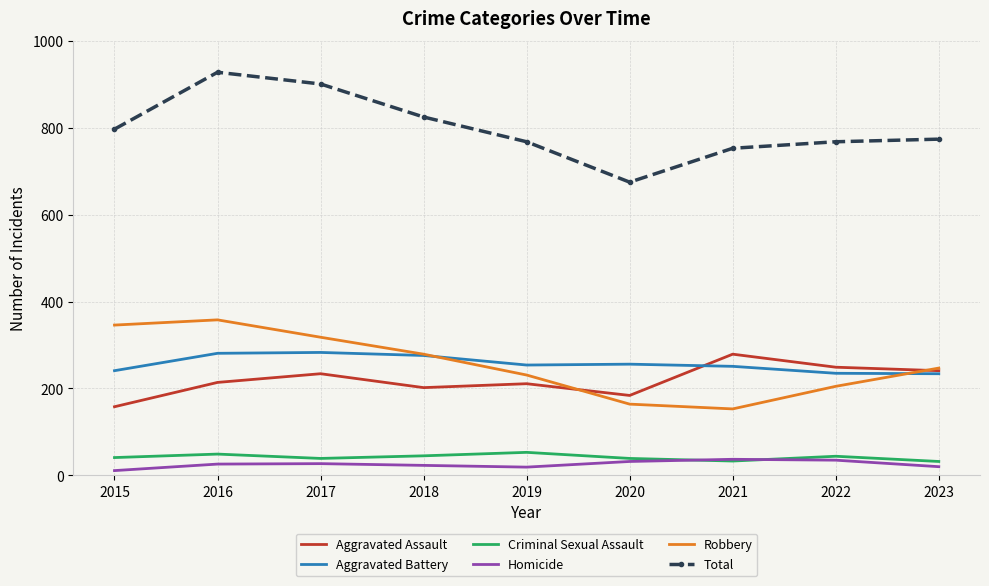

What is the greatest value displayed?

928